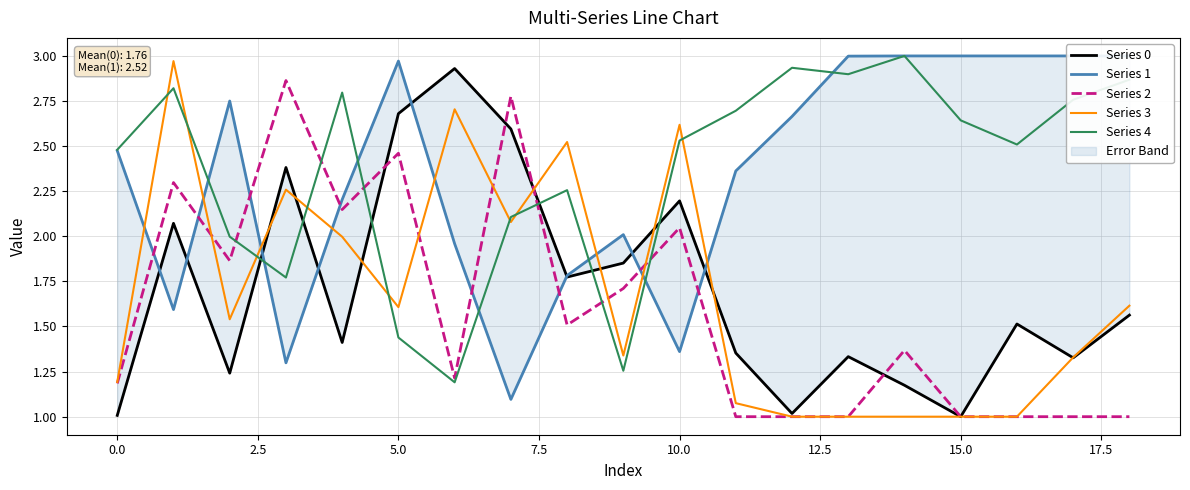

How many distinct data groups are displayed?

5